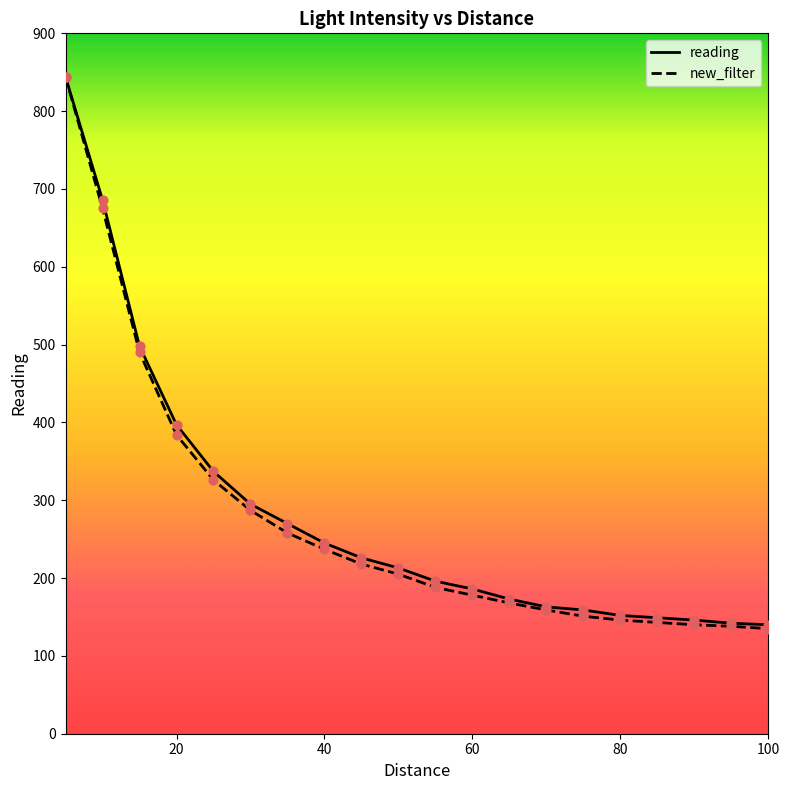

At how many categories does at least one series exceed 553?

2